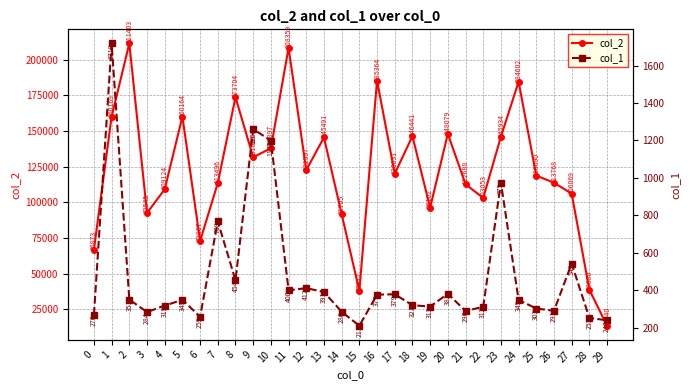

How many series are shown in this chart?

2